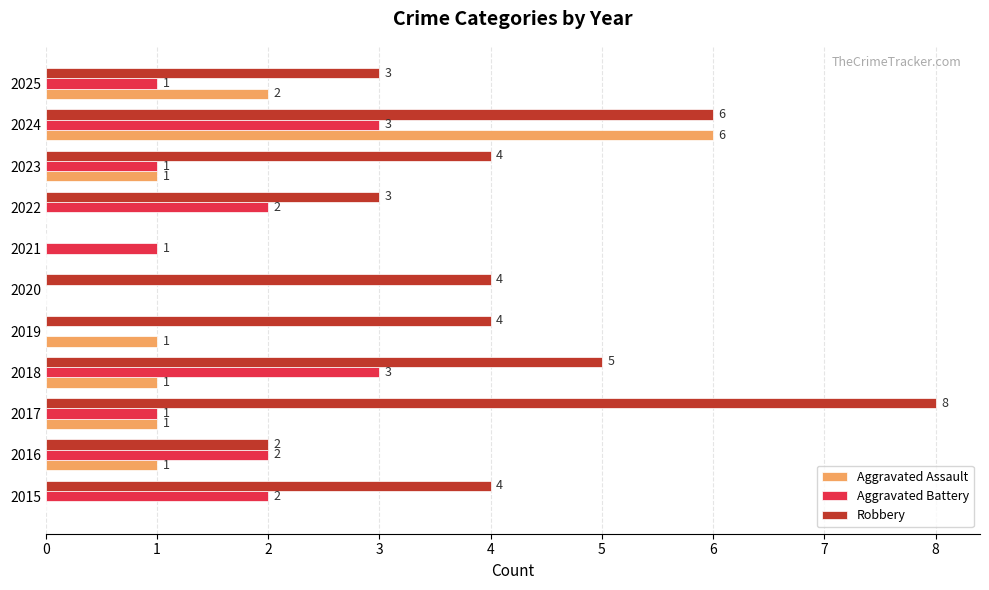

What is the sum of the Robbery values at 2025 and 2022?

6